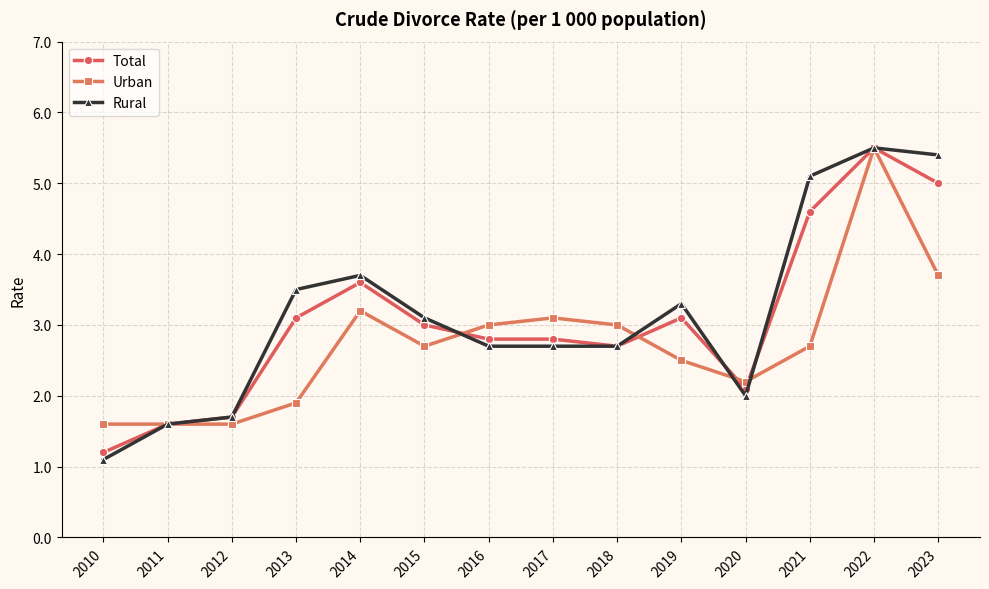

True or false: Rural has more than 1 points higher than both neighbors.

True